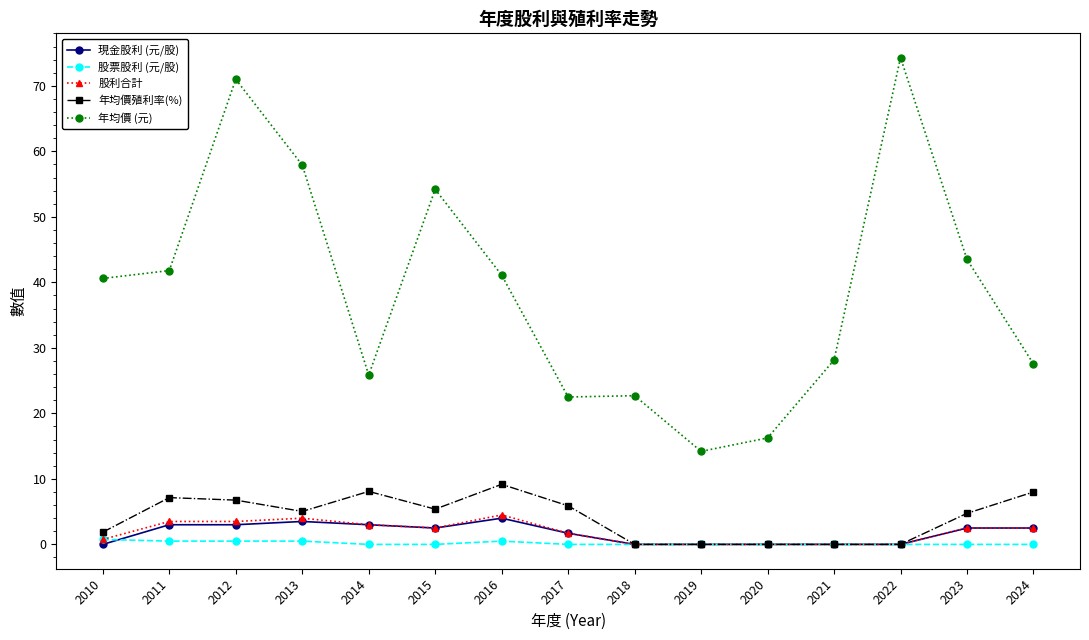

The value of 年均價 (元) at 2012 is 108.6. True or false?

False